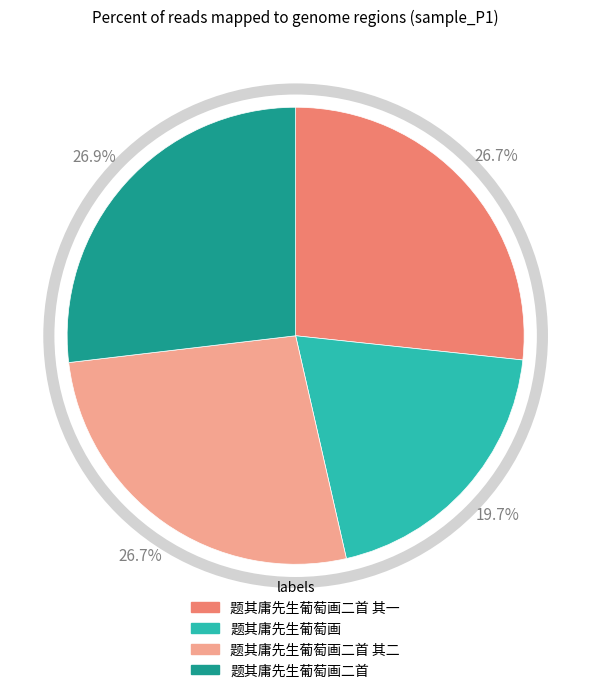

To the nearest percent, what is the difference between the largest and smallest slice percentages?

7%